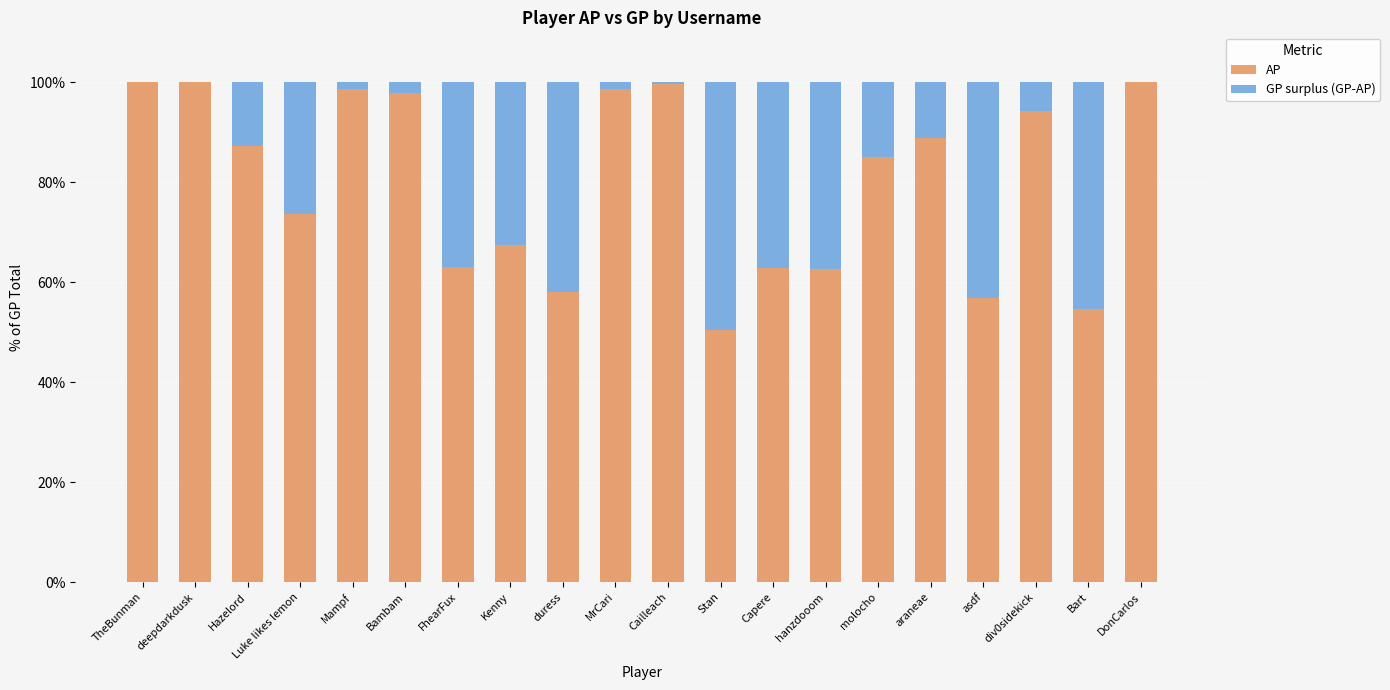

What is the total value across all series at molocho?

100.0